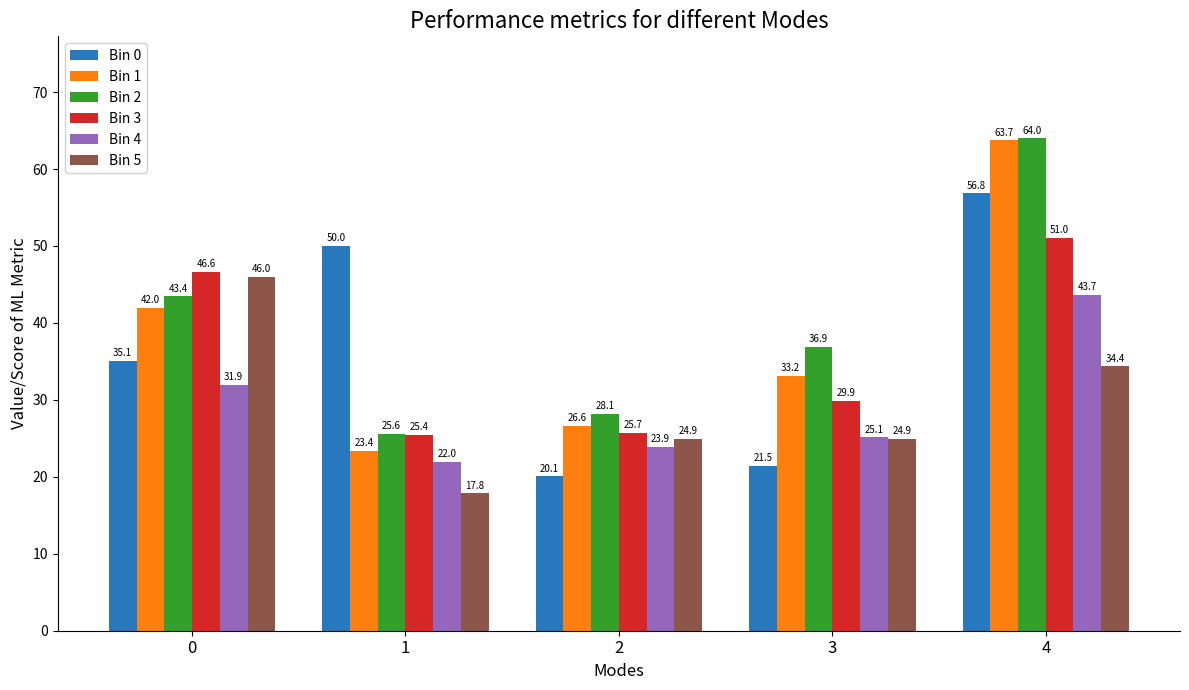

What is the difference between the highest and lowest values at 4?

29.6